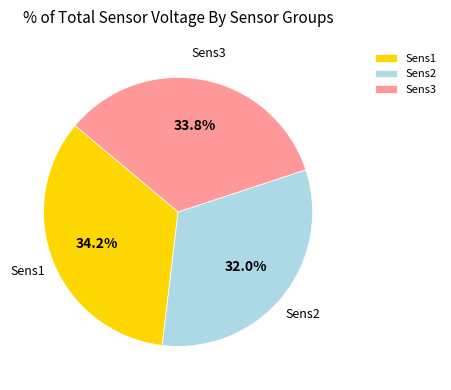

What is the smallest slice in the pie chart?

Sens2